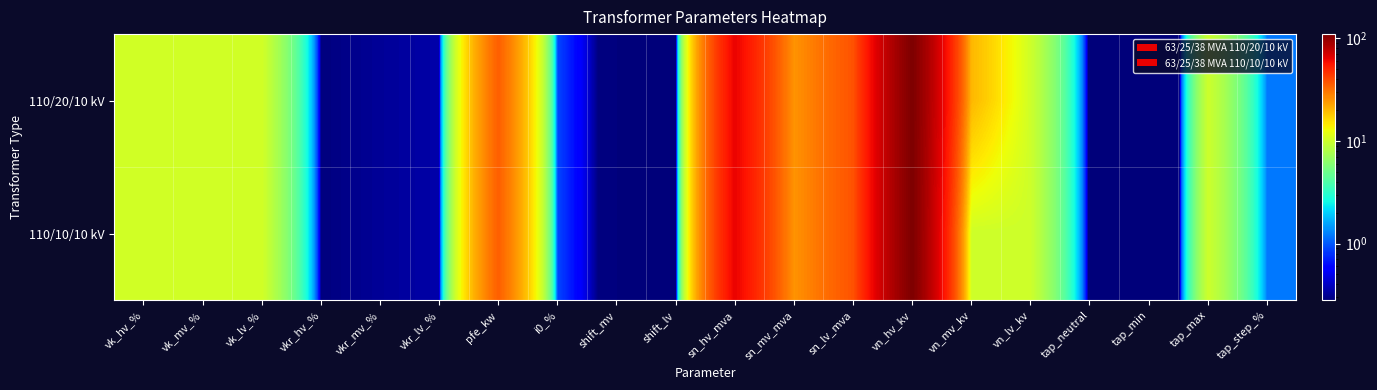

Which series has the largest range (max minus min)?

110/20/10 kV